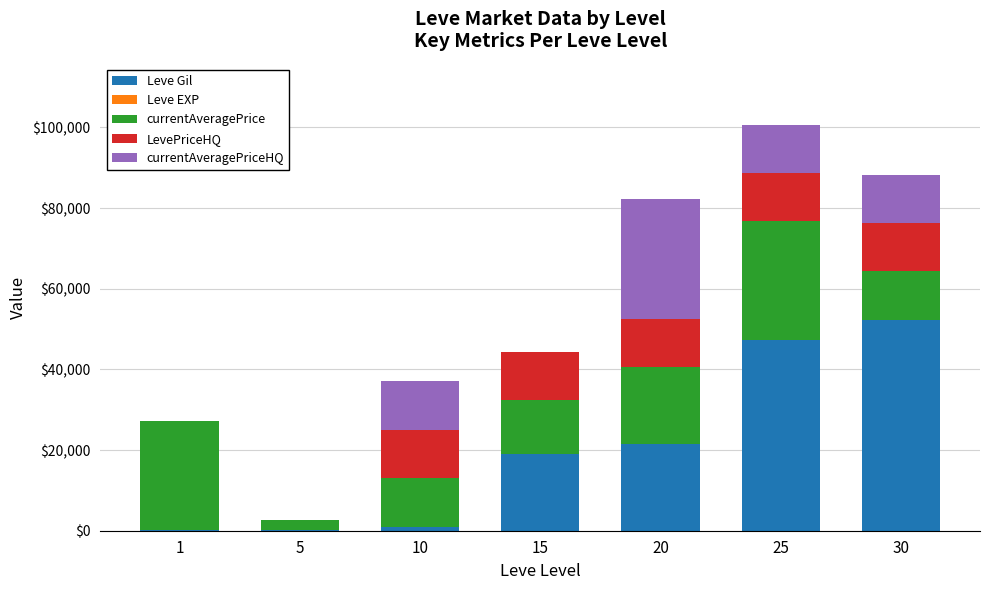

What is the maximum value for Leve Gil?

52220